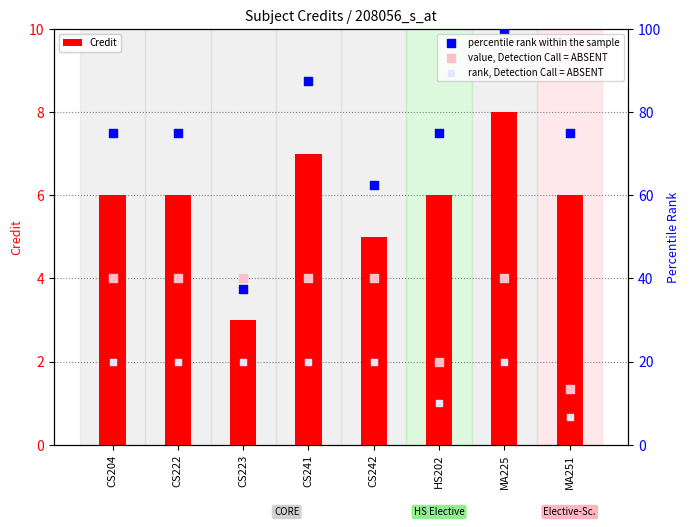

What are all the series names shown in the legend?

Credit, percentile rank within the sample, value, Detection Call = ABSENT, rank, Detection Call = ABSENT